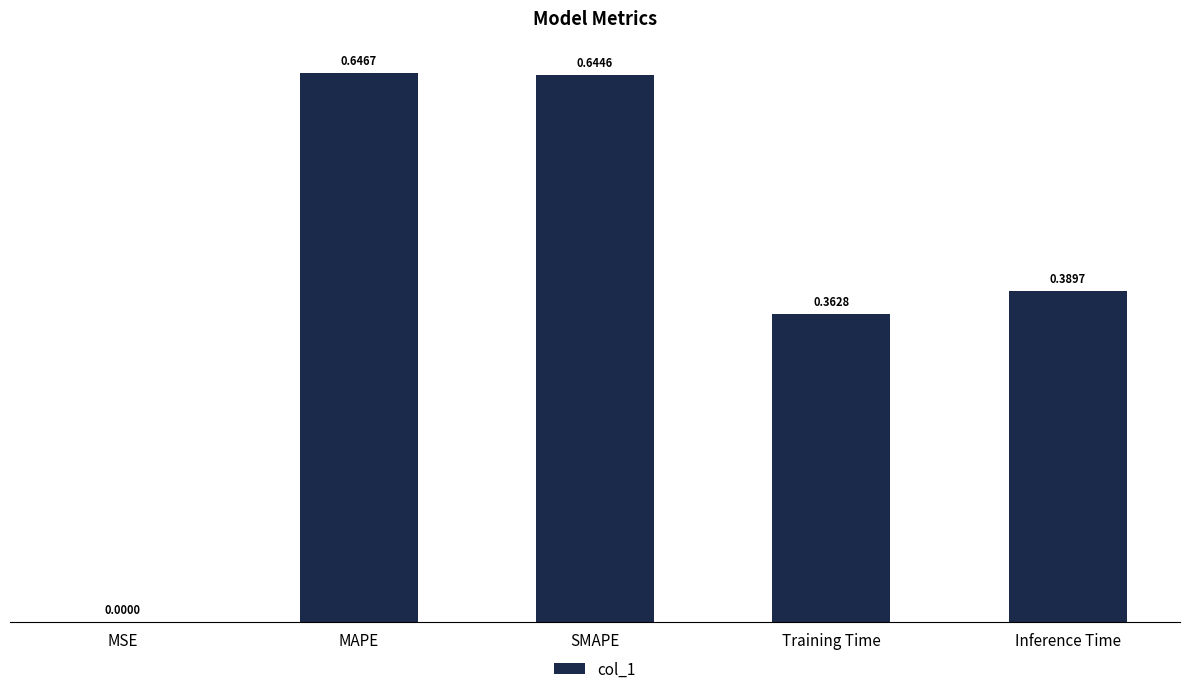

Which has a higher value, SMAPE or MAPE?

MAPE